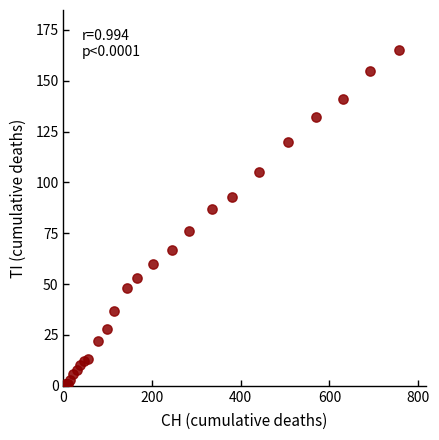

What Y value in the scatter plot is closest to 83?

87